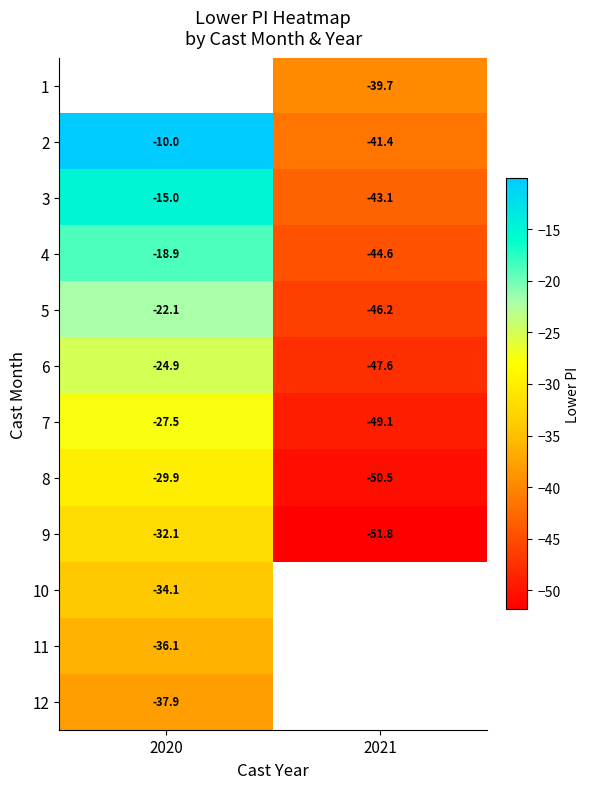

Is the value of 2 at 2021 greater than the value of 6 at 2020?

No